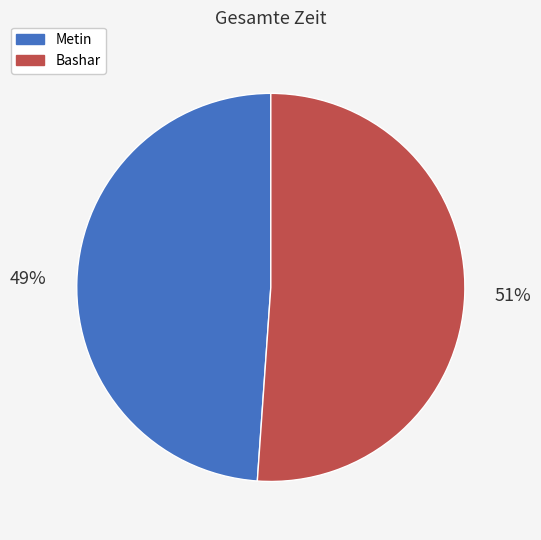

True or false: Metin accounts for 49% of the total.

True